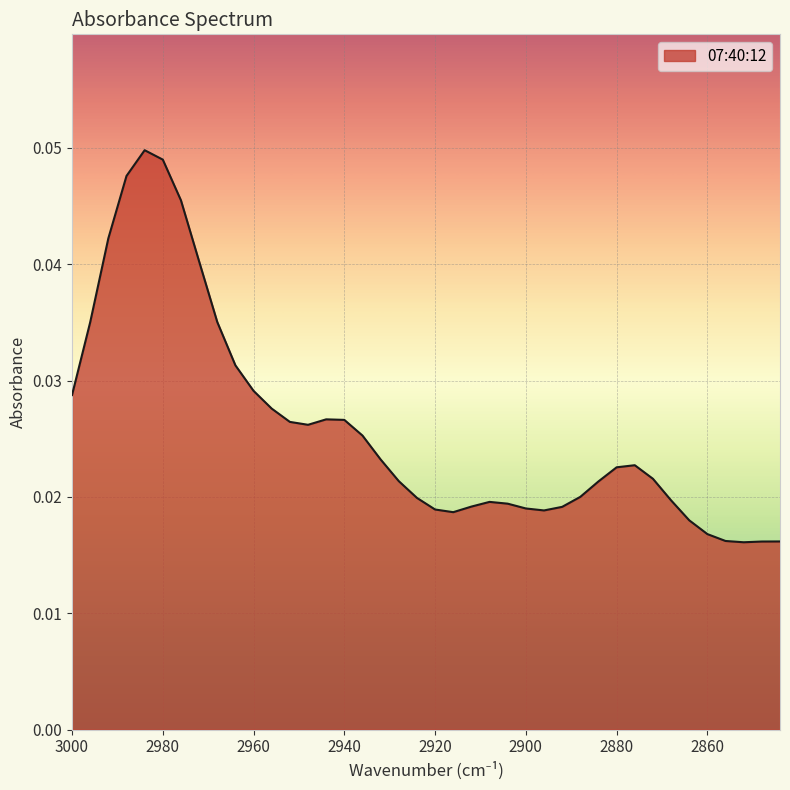

The value at 2892 is 0.0. True or false?

False